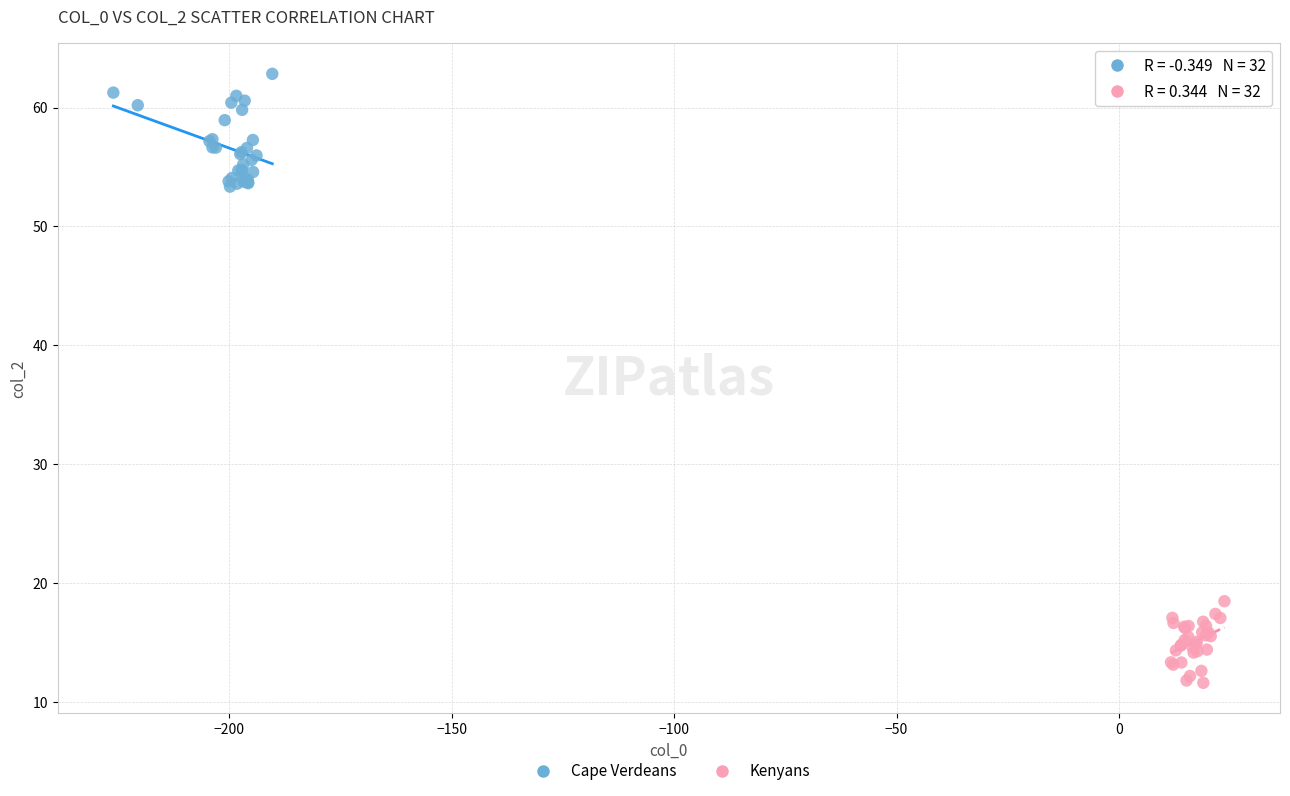

Which series contains the lowest Y value?

Kenyans